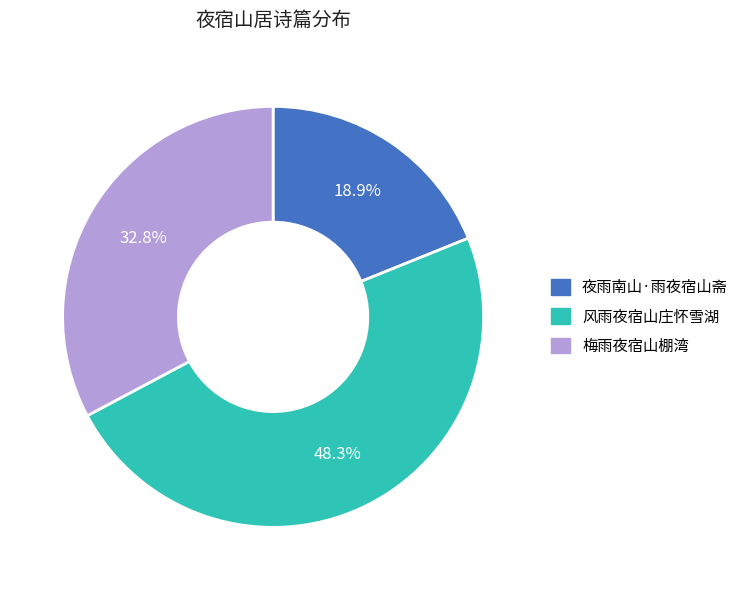

How many segments does this pie chart have?

3